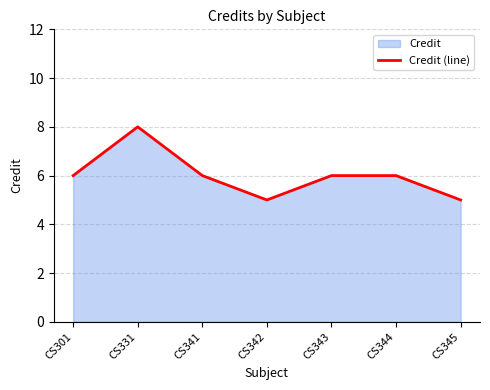

What is the average value?

6